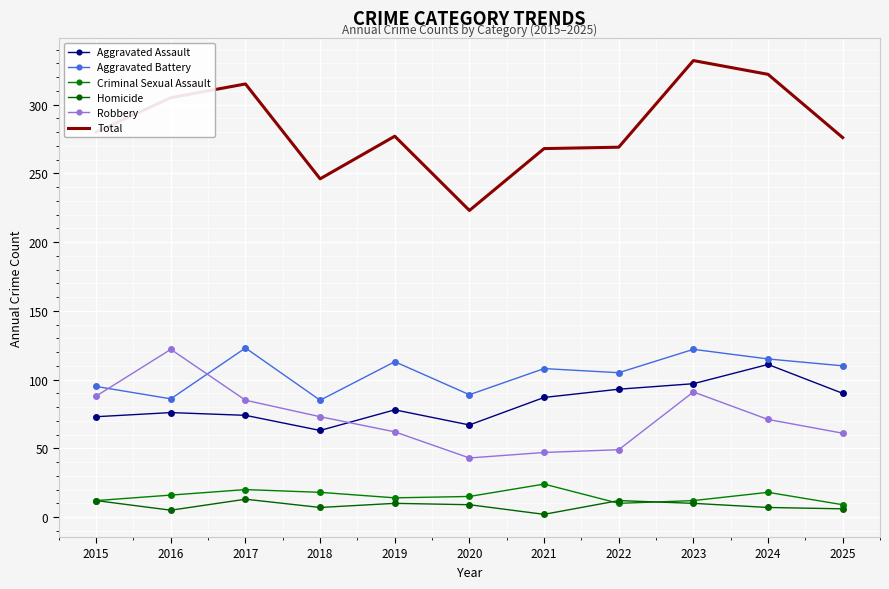

What is the value of the Criminal Sexual Assault point at the 11th from the left?

9